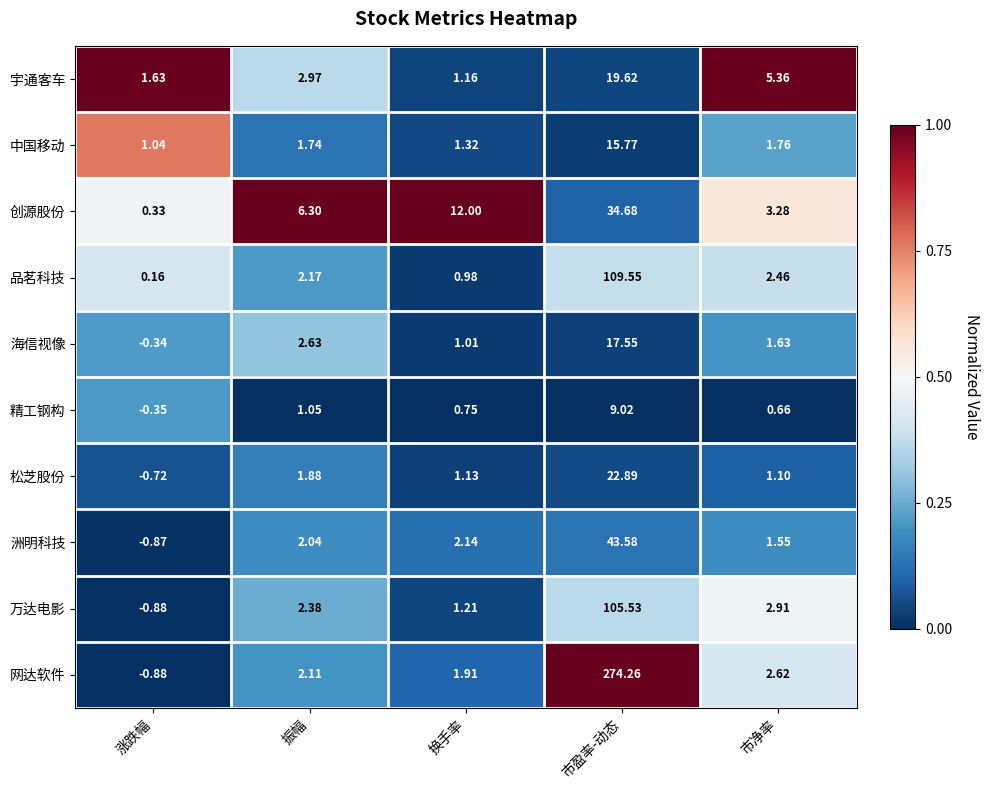

Which series changed the most between 涨跌幅 and 振幅?

创源股份